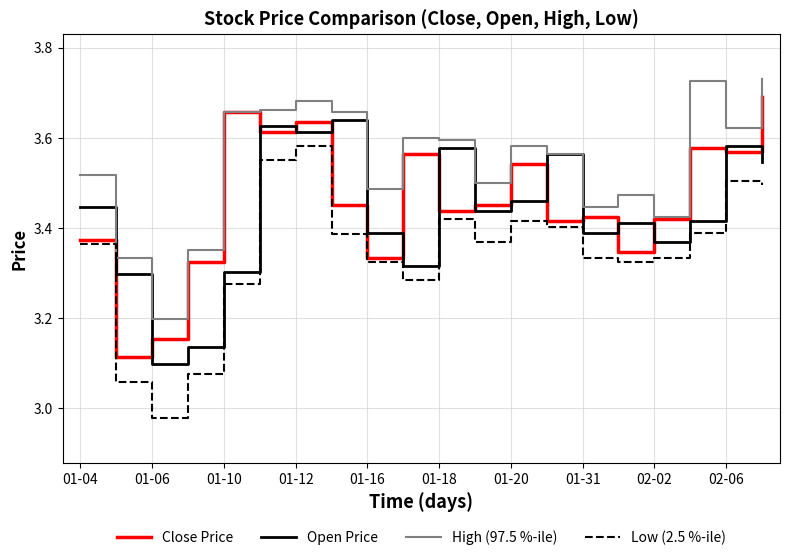

Which series has the largest total across all categories?

High (97.5 %-ile)